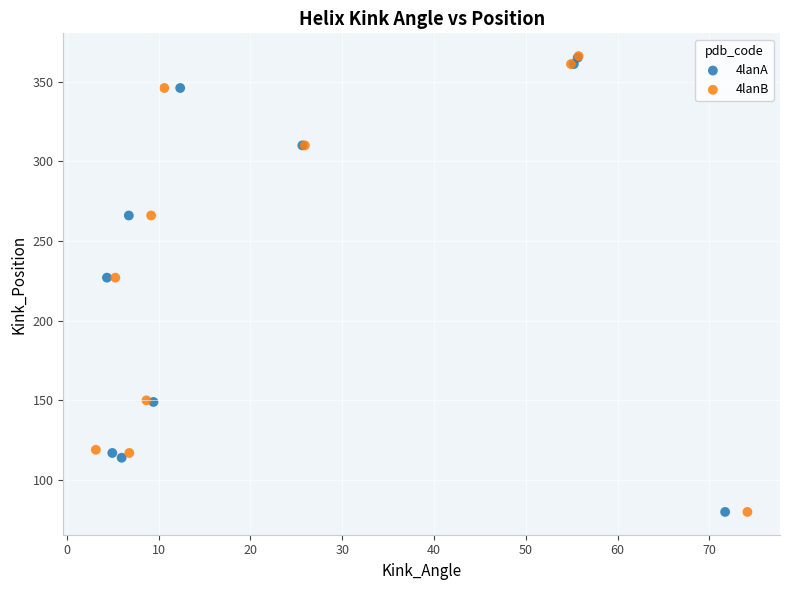

What are all the series names shown in the legend?

4lanA, 4lanB